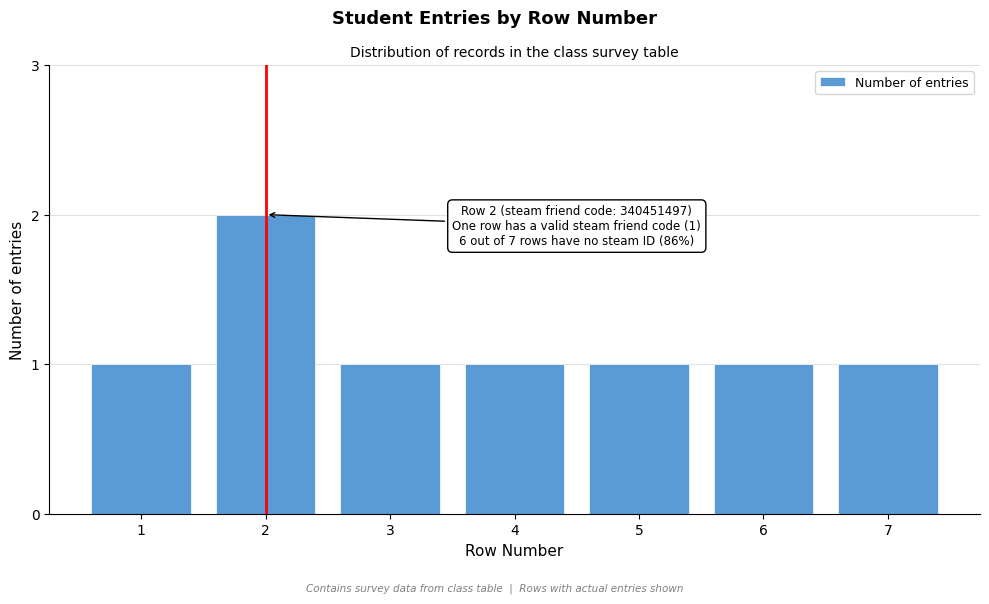

Reading left to right, what are all the values shown in this chart?

1=1	2=2	3=1	4=1	5=1	6=1	7=1